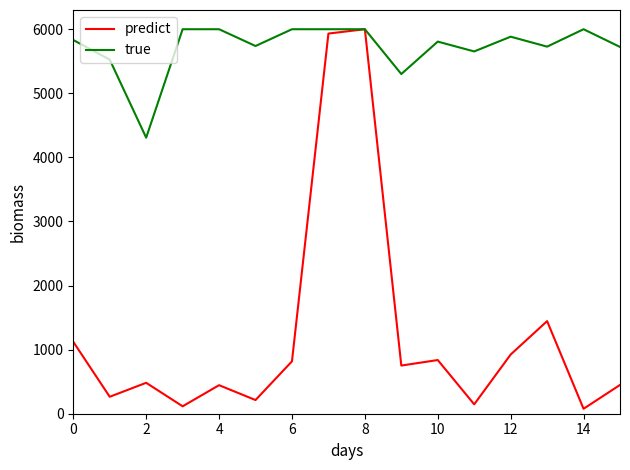

What is the sum of all true values?

91499.4